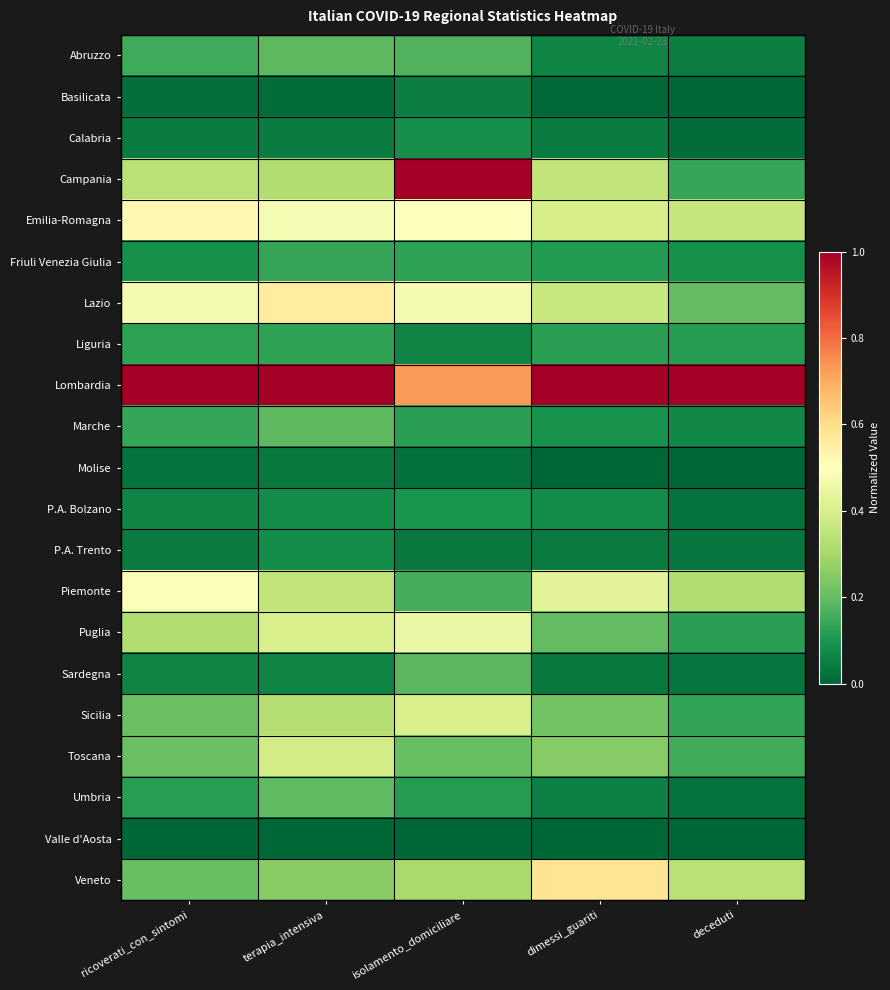

Rank the series at dimessi_guariti from lowest to highest value.

Valle d'Aosta, Molise, Basilicata, Sardegna, P.A. Trento, Calabria, Umbria, Abruzzo, P.A. Bolzano, Marche, Friuli Venezia Giulia, Liguria, Puglia, Sicilia, Toscana, Campania, Lazio, Emilia-Romagna, Piemonte, Veneto, Lombardia